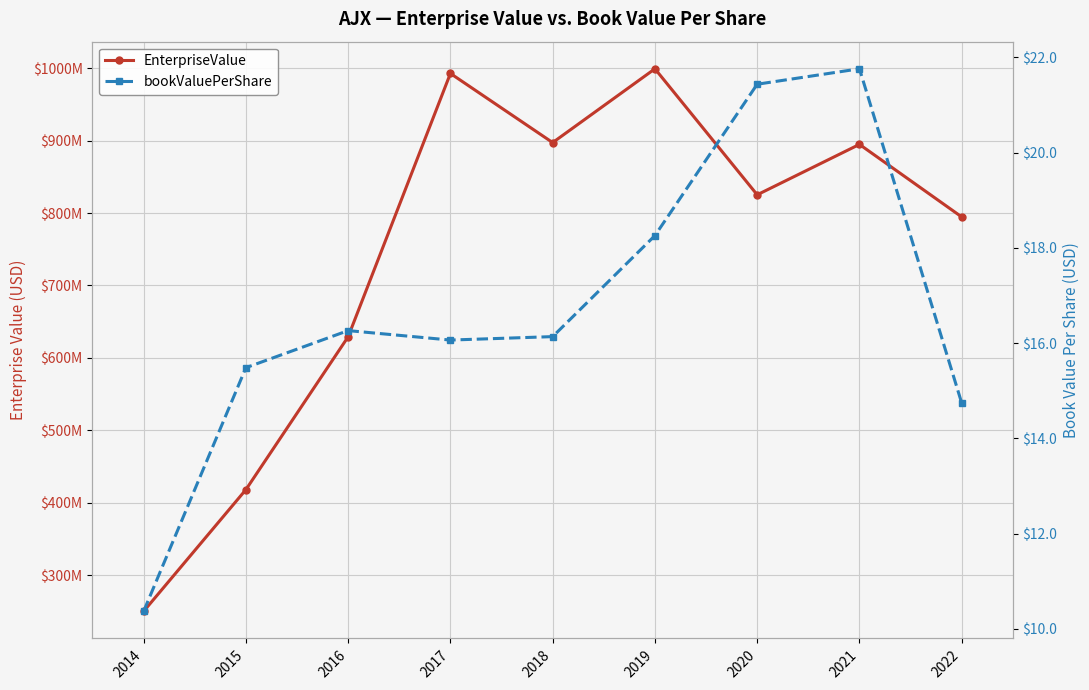

The EnterpriseValue series shows 897220438.3 at 2018. True or false?

True